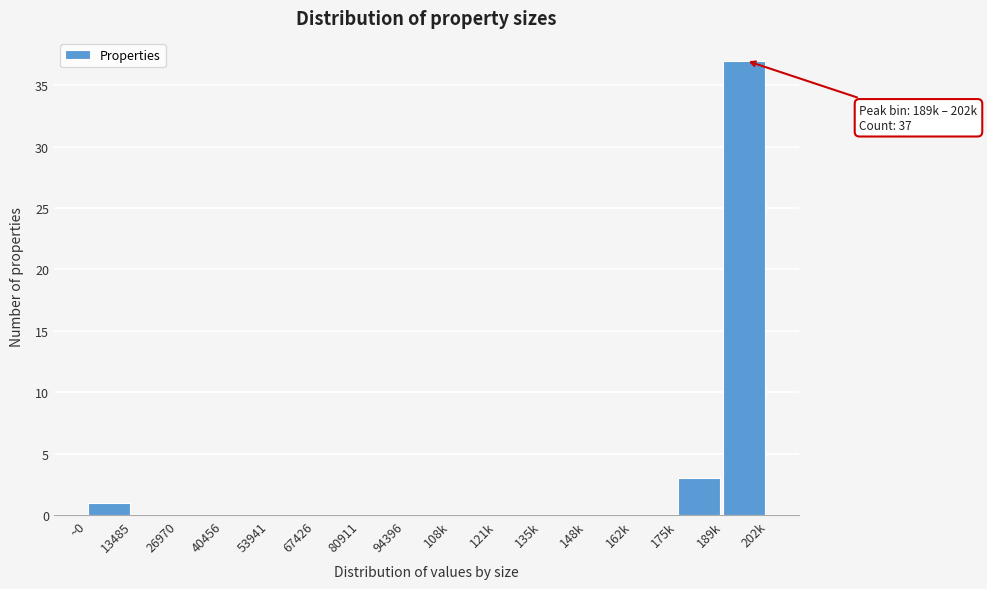

Reading left to right, transcribe all the data shown in this chart.

~0=1	13485=0	26970=0	40456=0	53941=0	67426=0	80911=0	94396=0	108k=0	121k=0	135k=0	148k=0	162k=0	175k=3	189k=37